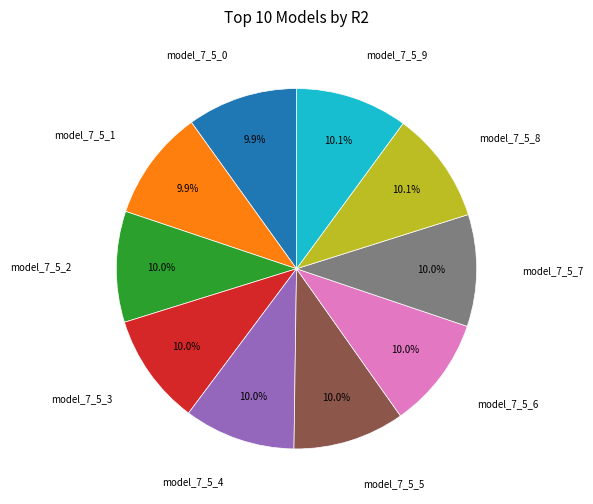

Count the number of slices in the pie.

10